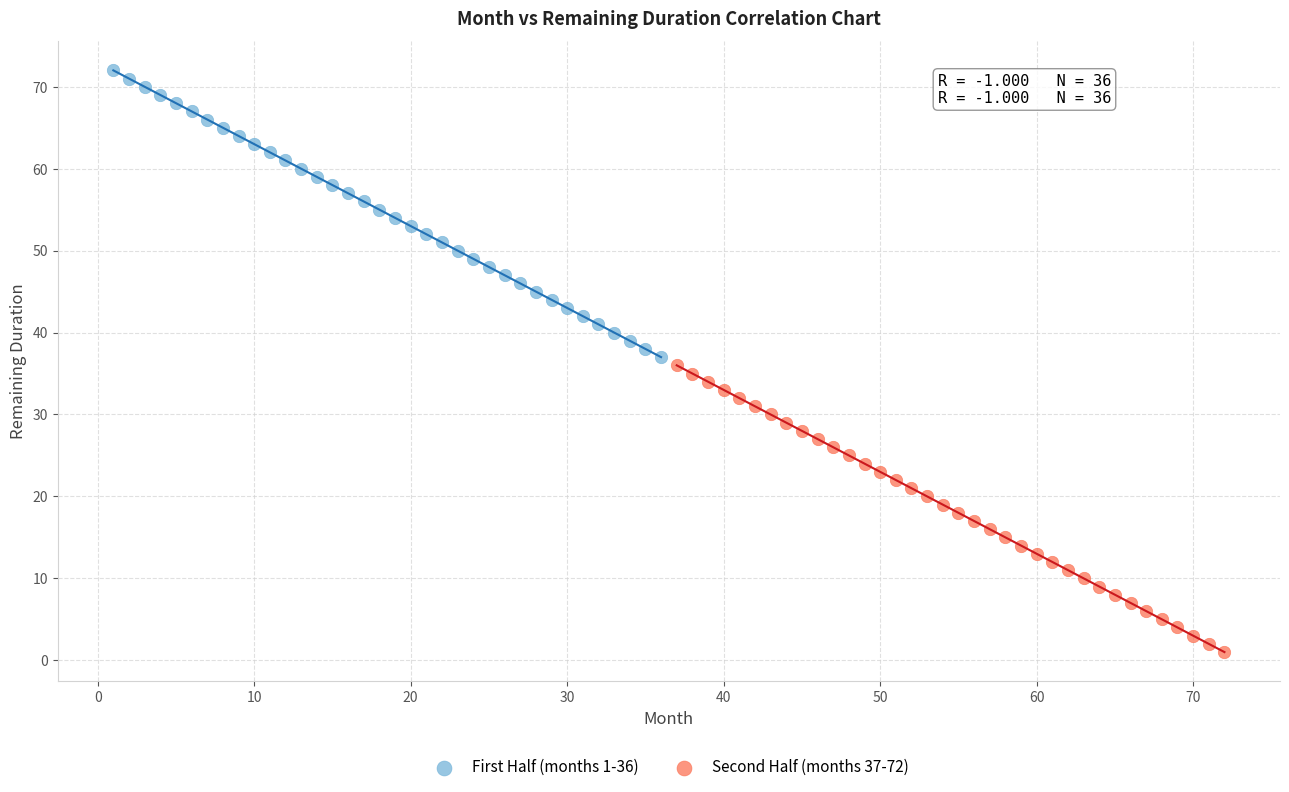

Which series reaches the maximum Y coordinate?

First Half (months 1-36)